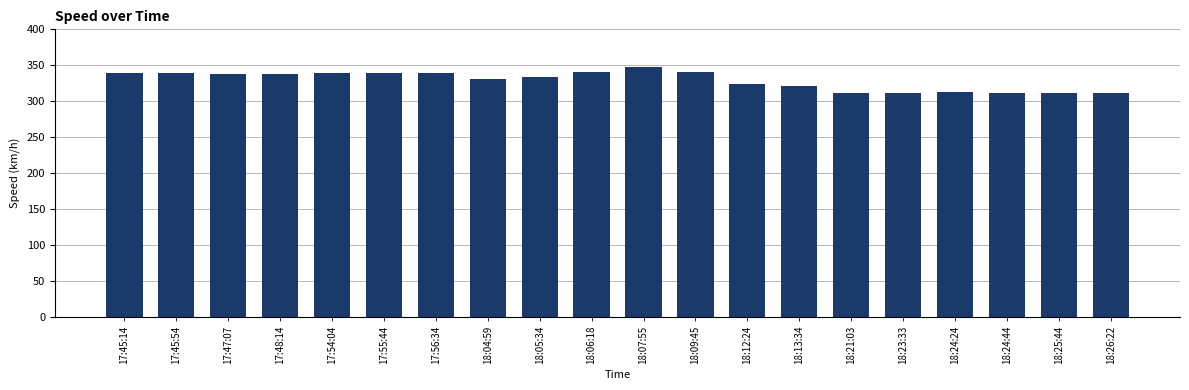

What is the difference between the second highest and minimum values?

29.3